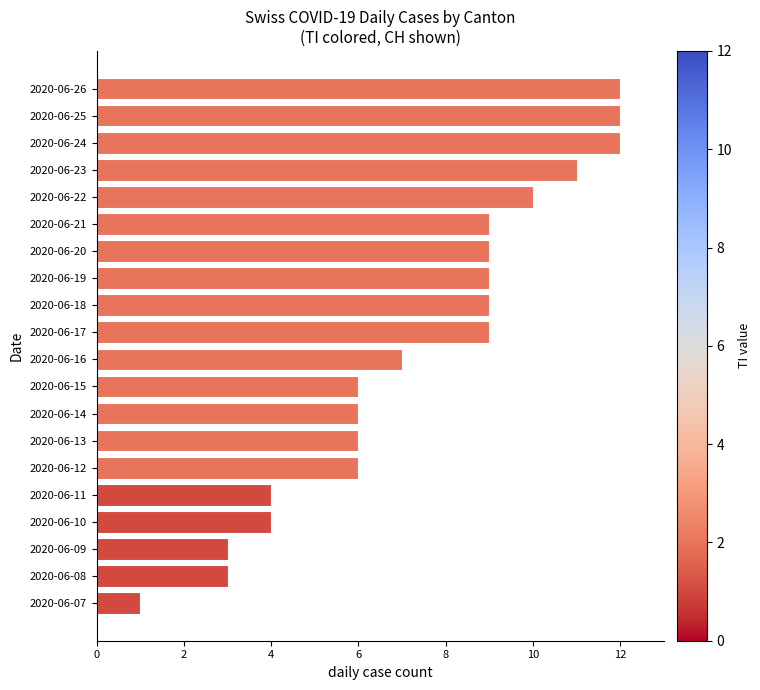

Approximately how many times larger is the value at 2020-06-17 compared to 2020-06-19?

1.0